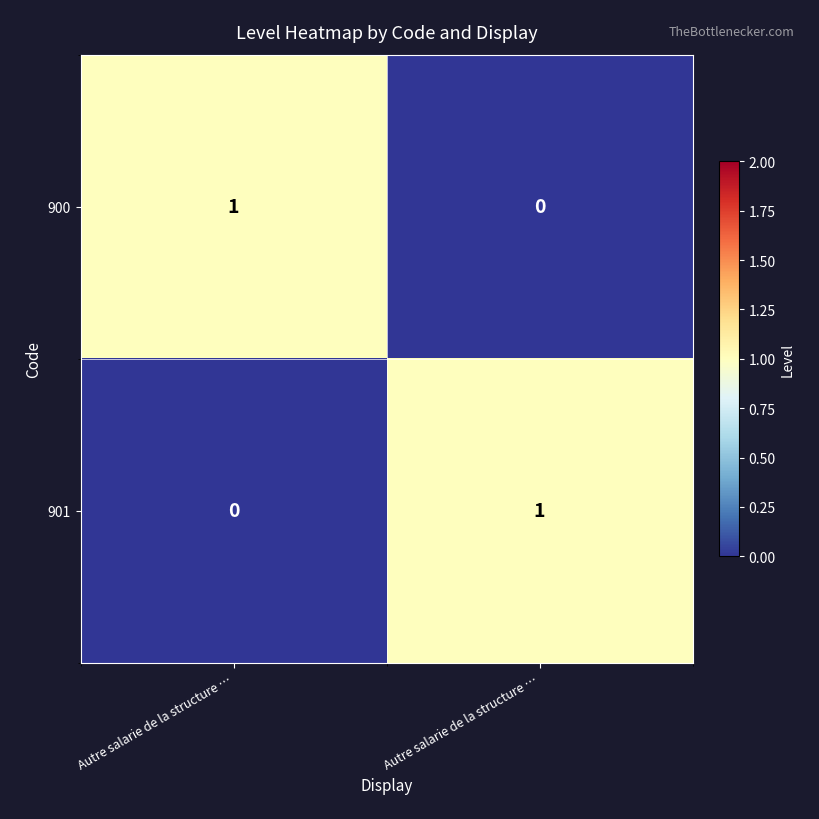

At which category is the sum across all series the highest?

Autre salarie de la structure …